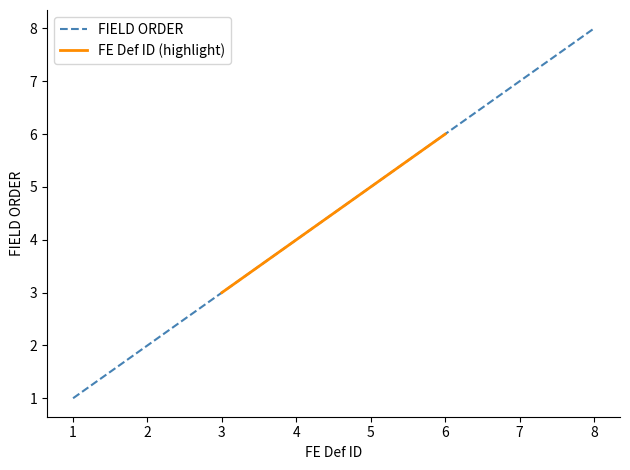

Is this an area chart (filled region under the line)?

No